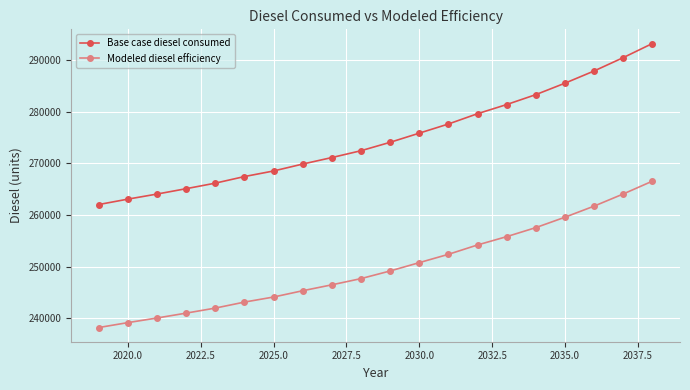

What is the value of the Base case diesel consumed point at the 6th from the left?

267460.0